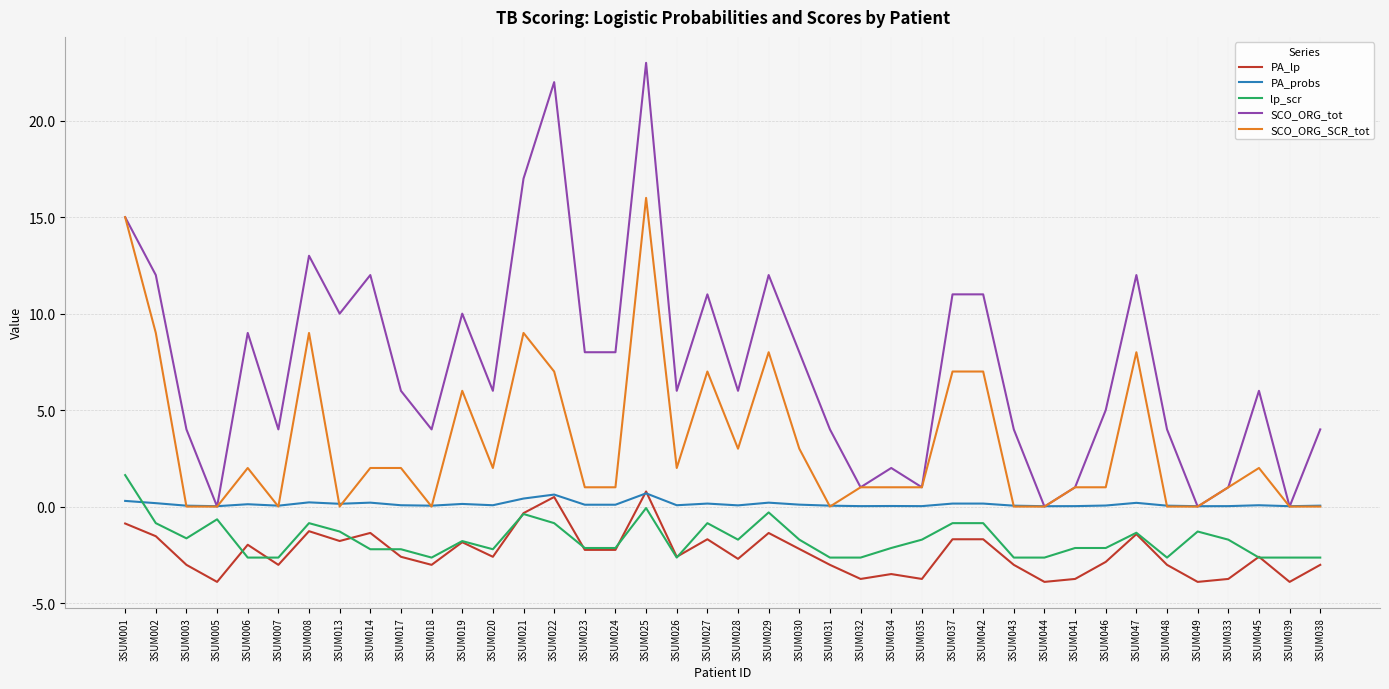

What is the approximate value of PA_probs at 3SUM027?

0.2